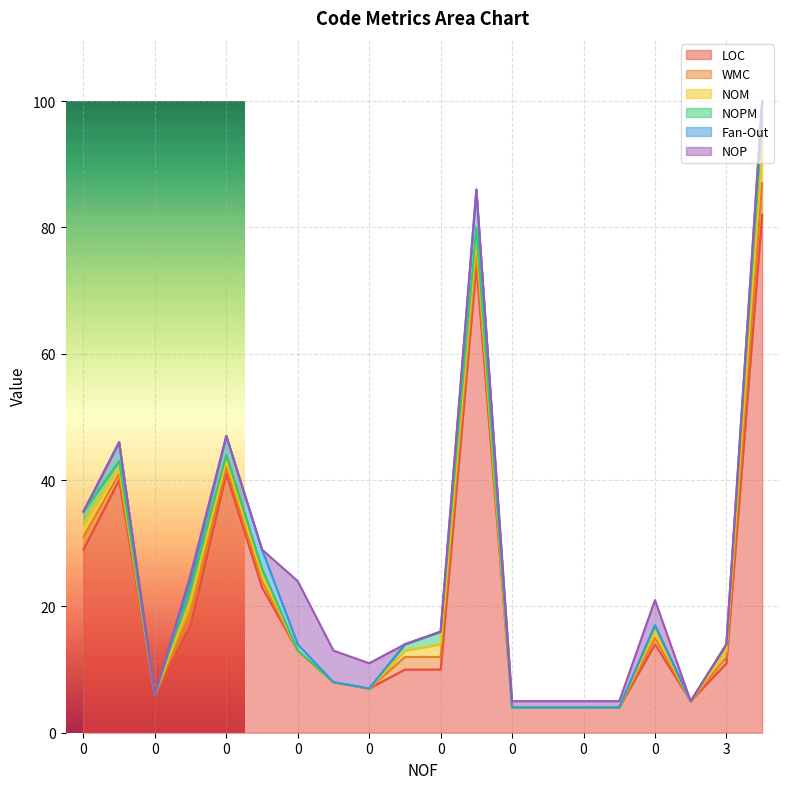

List the labels in order of WMC value, largest first.

4, 0, 0, 0, 0, 0, 0, 0, 0, 3, 0, 0, 3, 0, 0, 0, 0, 0, 0, 0